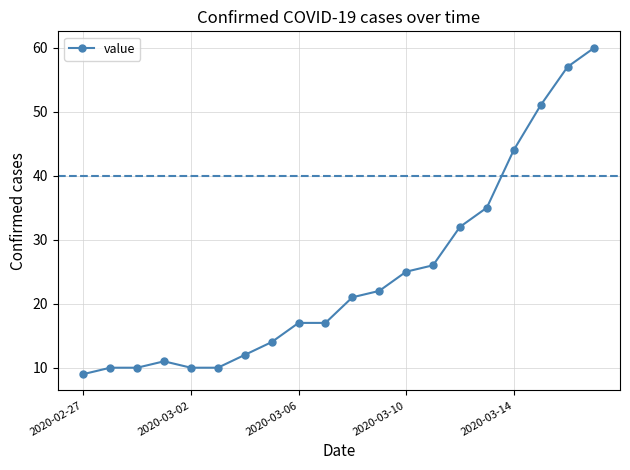

What is the value of the 13th point from the left?

25